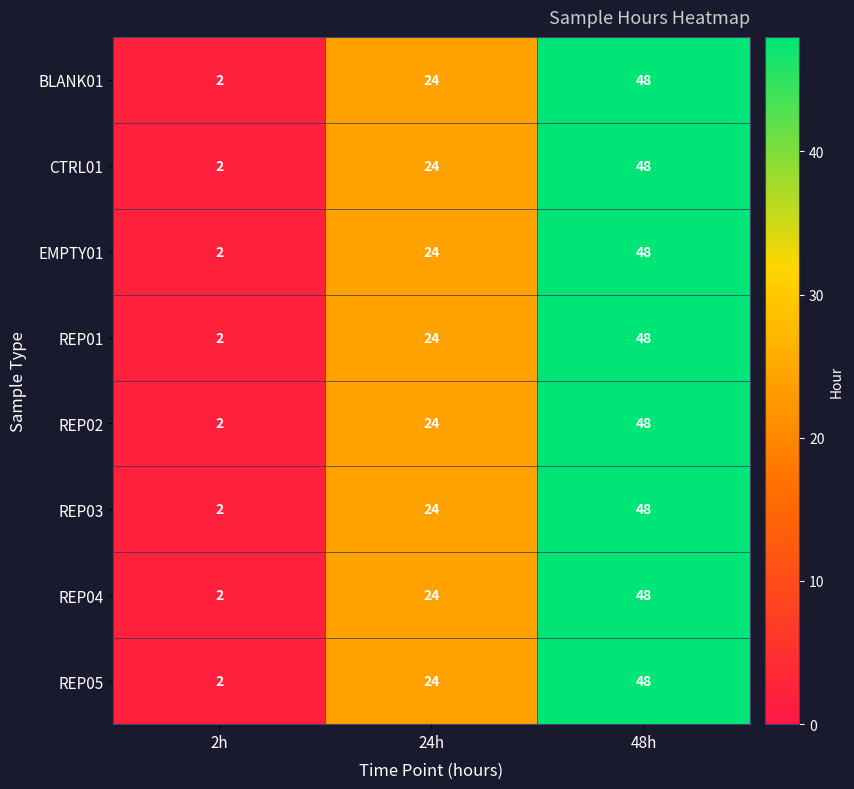

The value of REP01 at 48h is 48. True or false?

True